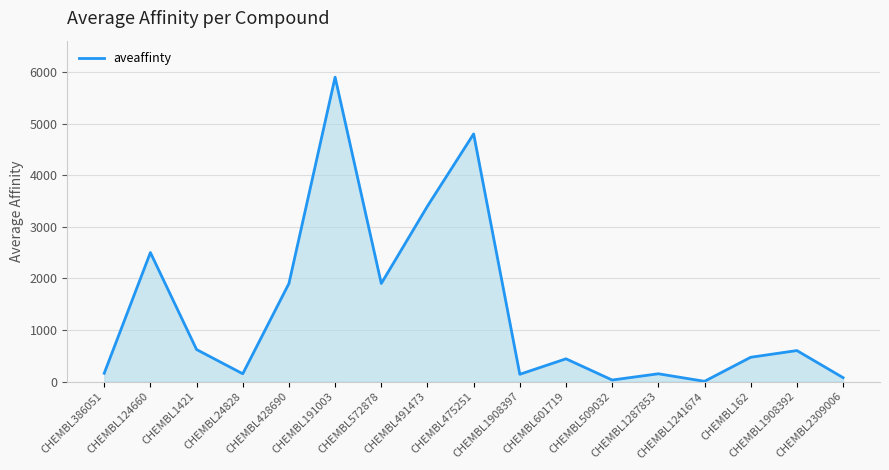

What is the maximum value shown in the chart?

5900